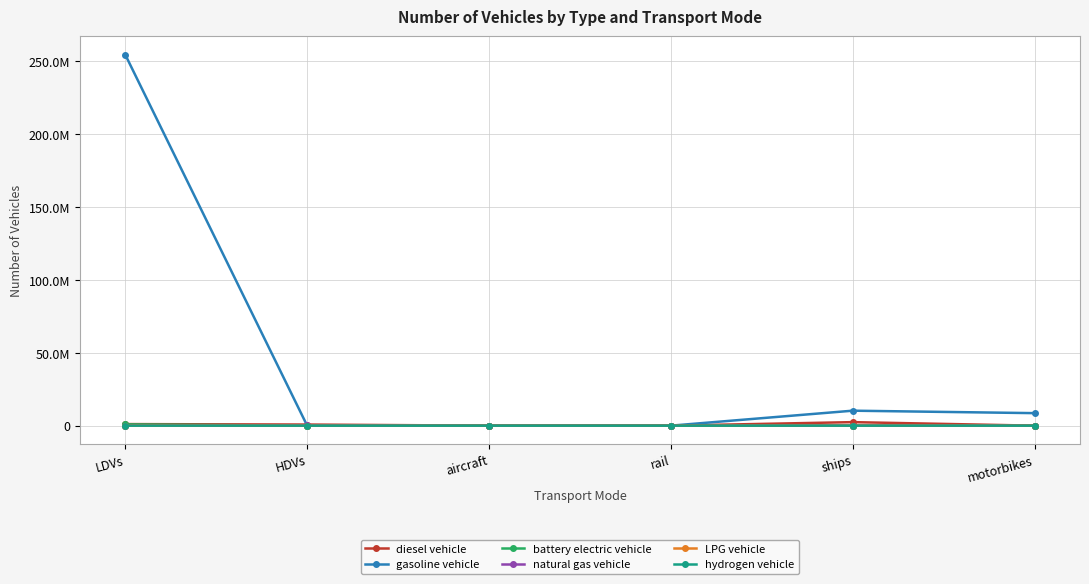

True or false: hydrogen vehicle and gasoline vehicle cross at least once.

False